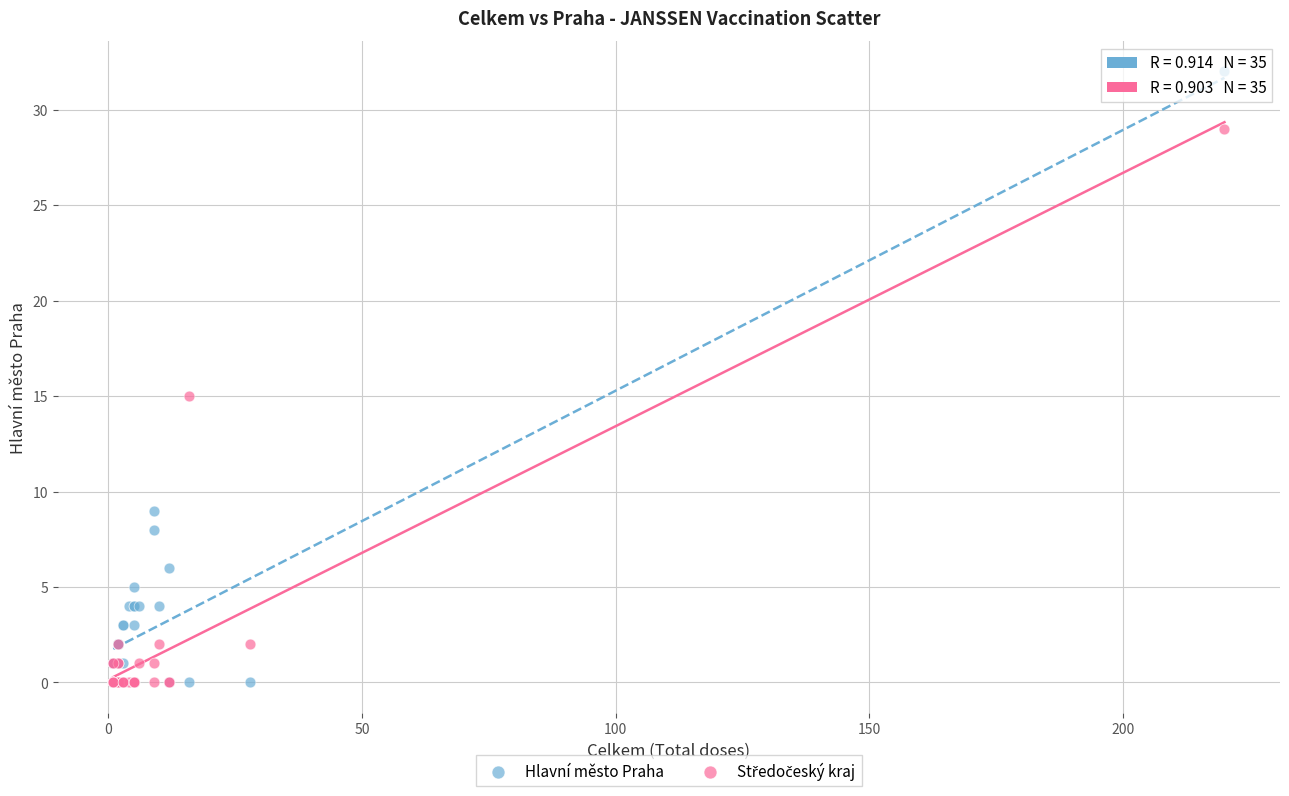

In the Hlavní město Praha series, what Y value is closest to 16?

9